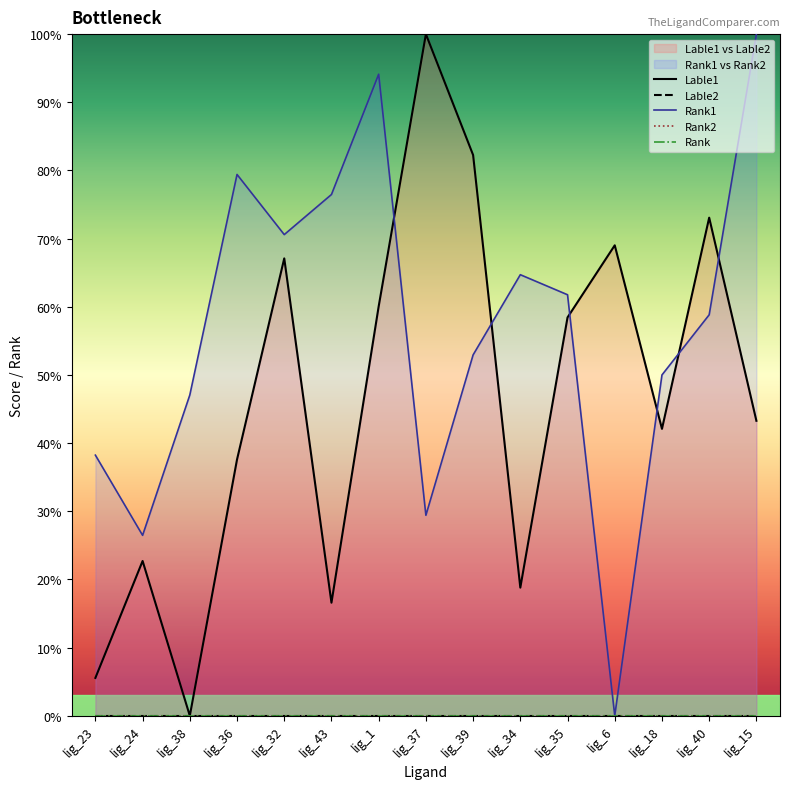

How many lines are shown in the chart?

5